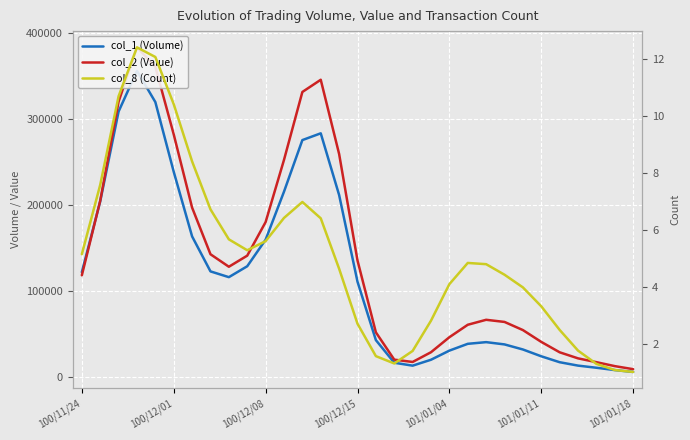

Rank the series by their maximum value, from lowest to highest.

col_8 (Count), col_1 (Volume), col_2 (Value)